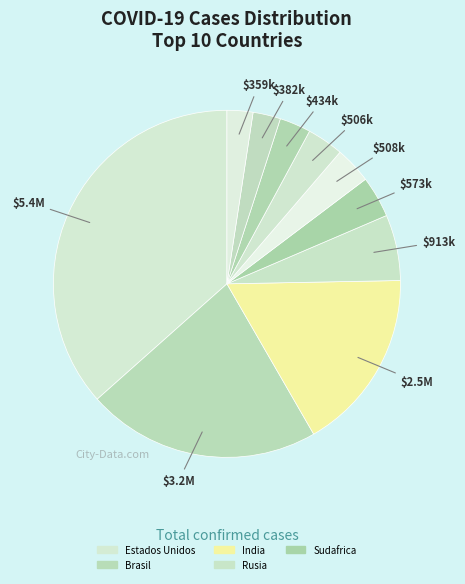

How many segments does this pie chart have?

10